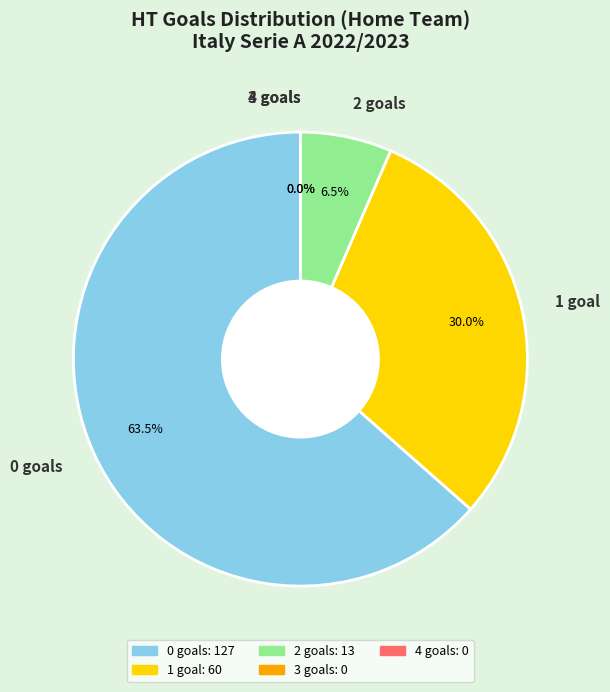

How many slices are in this pie chart?

5